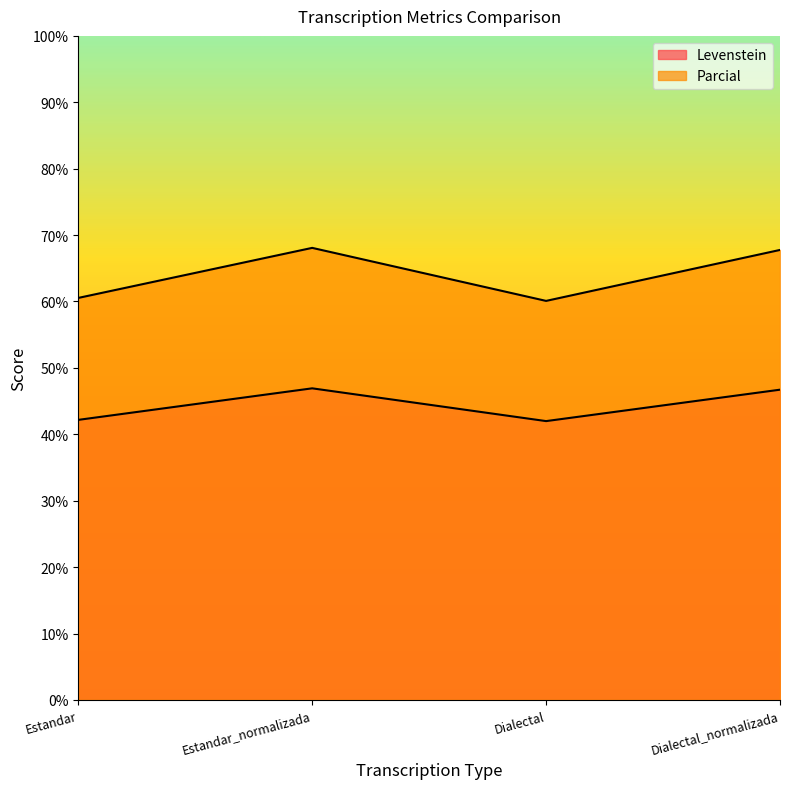

What is the difference between the highest and lowest values at Dialectal?

18.1